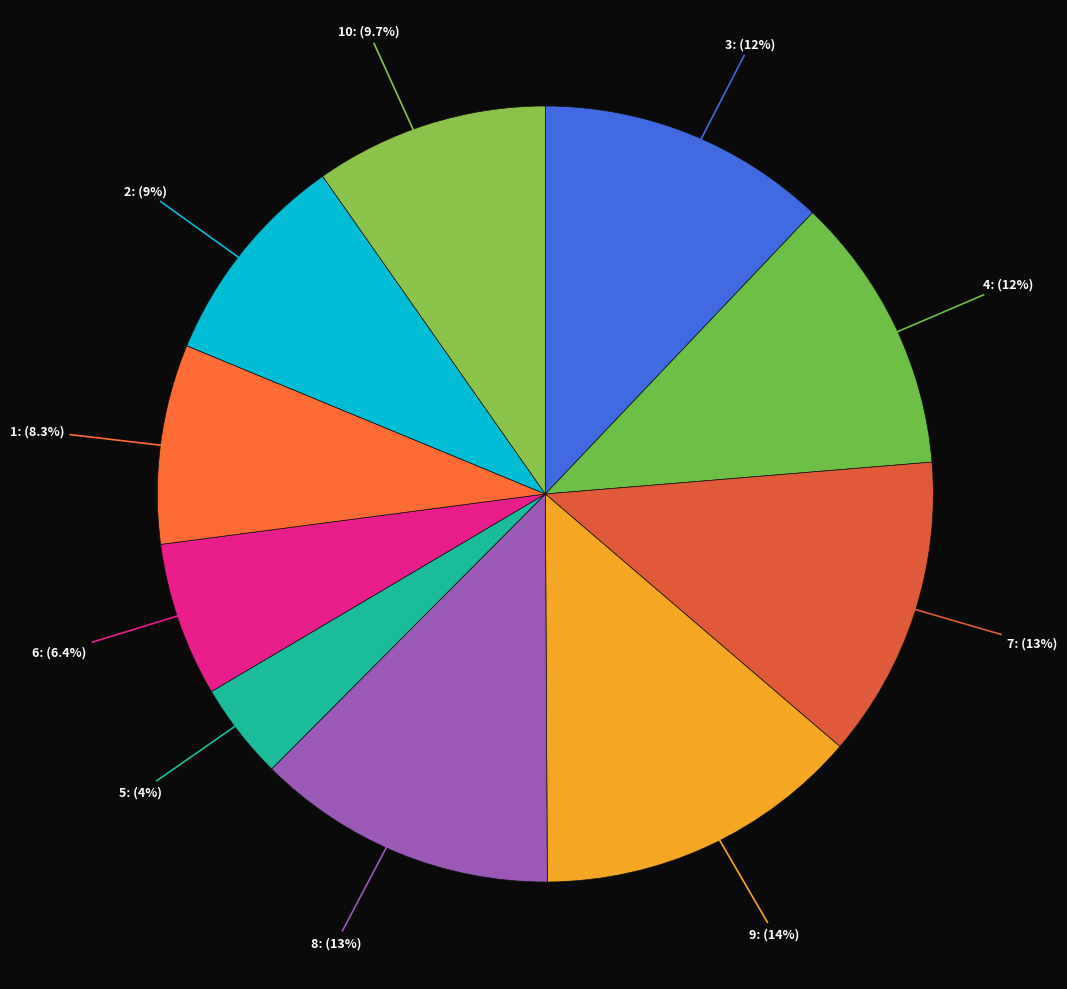

What portion of the pie excludes 7?

87.4%